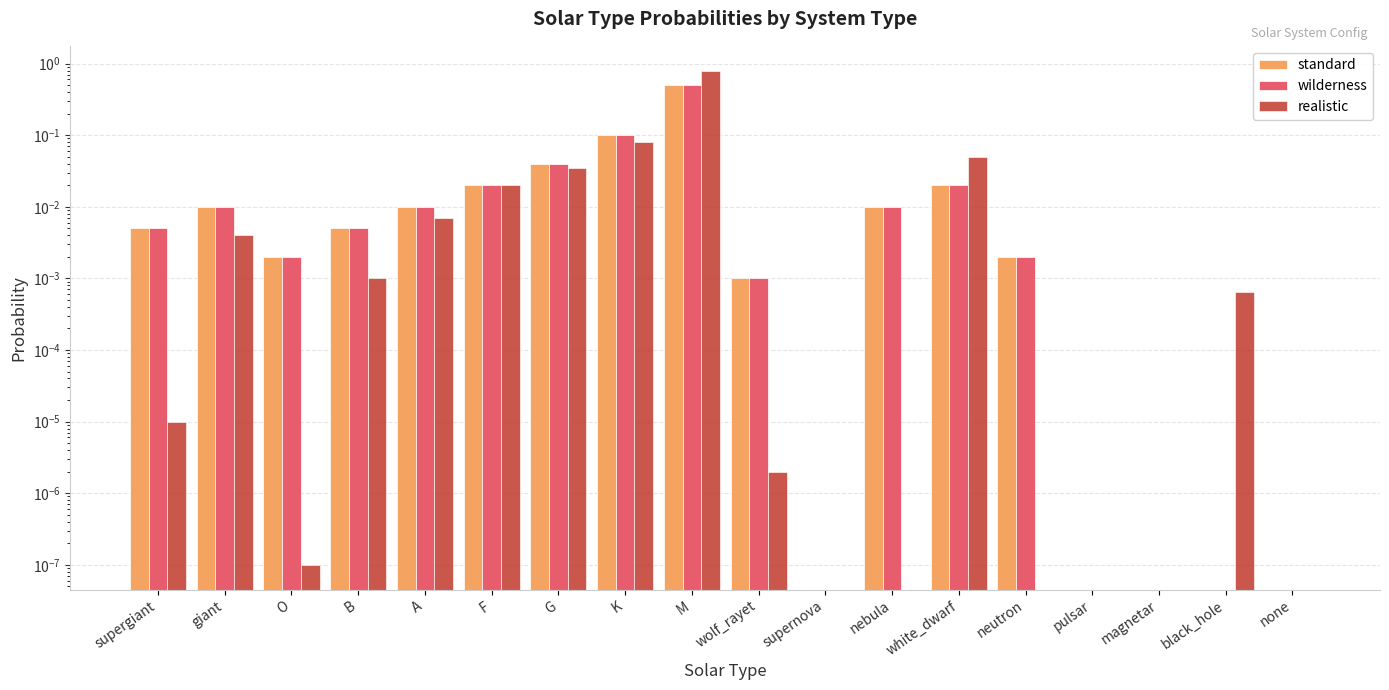

Reading left to right, what are all the values shown in this chart?

standard: supergiant=0.0	giant=0.0	O=0.0	B=0.0	A=0.0	F=0.0	G=0.0	K=0.1	M=0.5	wolf_rayet=0.0	supernova=0.0	nebula=0.0	white_dwarf=0.0	neutron=0.0	pulsar=0.0	magnetar=0.0	black_hole=0.0	none=0.0
wilderness: supergiant=0.0	giant=0.0	O=0.0	B=0.0	A=0.0	F=0.0	G=0.0	K=0.1	M=0.5	wolf_rayet=0.0	supernova=0.0	nebula=0.0	white_dwarf=0.0	neutron=0.0	pulsar=0.0	magnetar=0.0	black_hole=0.0	none=0.0
realistic: supergiant=0.0	giant=0.0	O=0.0	B=0.0	A=0.0	F=0.0	G=0.0	K=0.1	M=0.8	wolf_rayet=0.0	supernova=0.0	nebula=0.0	white_dwarf=0.1	neutron=0.0	pulsar=0.0	magnetar=0.0	black_hole=0.0	none=0.0